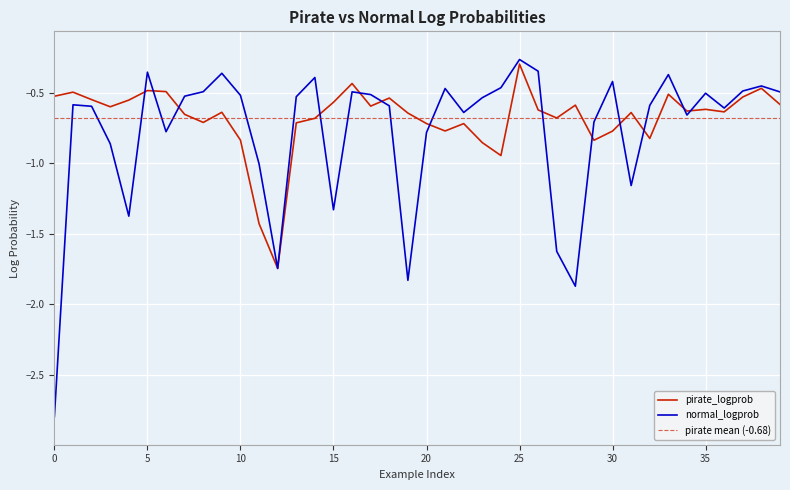

Which category has the highest value in the pirate_logprob series?

25